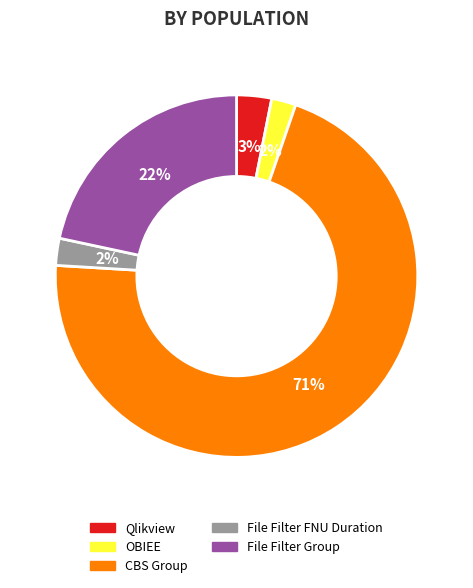

To the nearest percent, what portion does File Filter FNU Duration represent?

2%